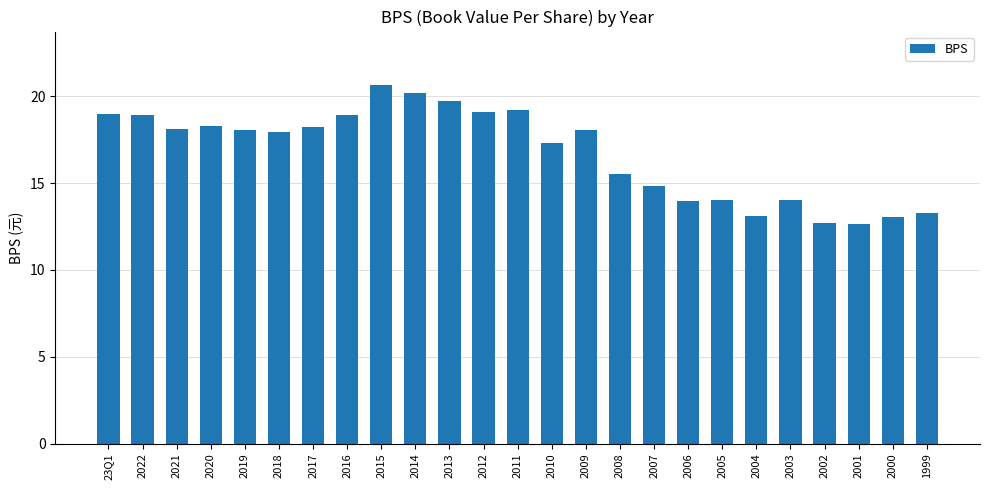

The chart shows a value of 12.7 at 2001. True or false?

True